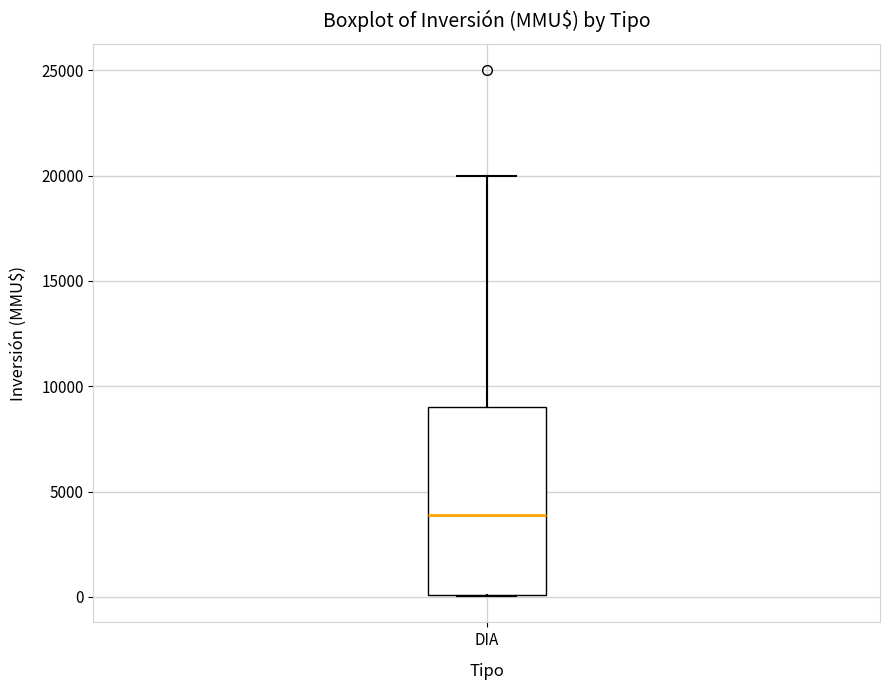

Transcribe this box plot: give where the median line is, the range the box spans, and where the two whiskers end, as read against the y-axis. The values are not printed on the chart, so give them approximately, as read against the axis.

median 4000, box 0 to 9000, whiskers 0 to 20000